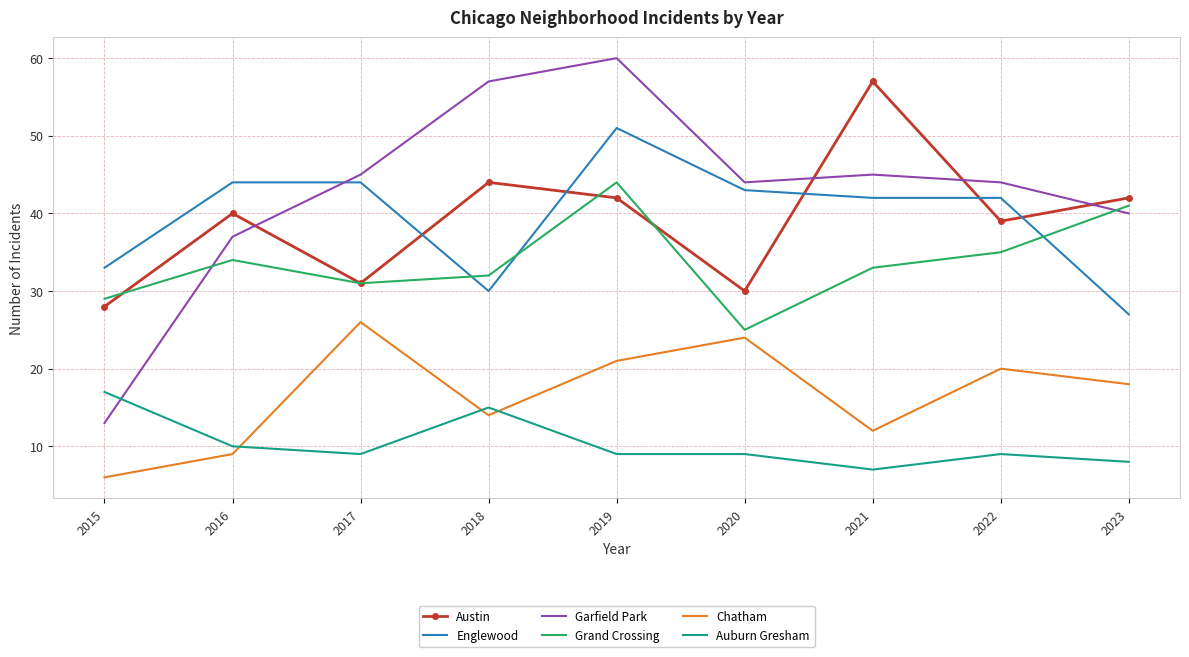

What is the total value across all series at 2023?

176